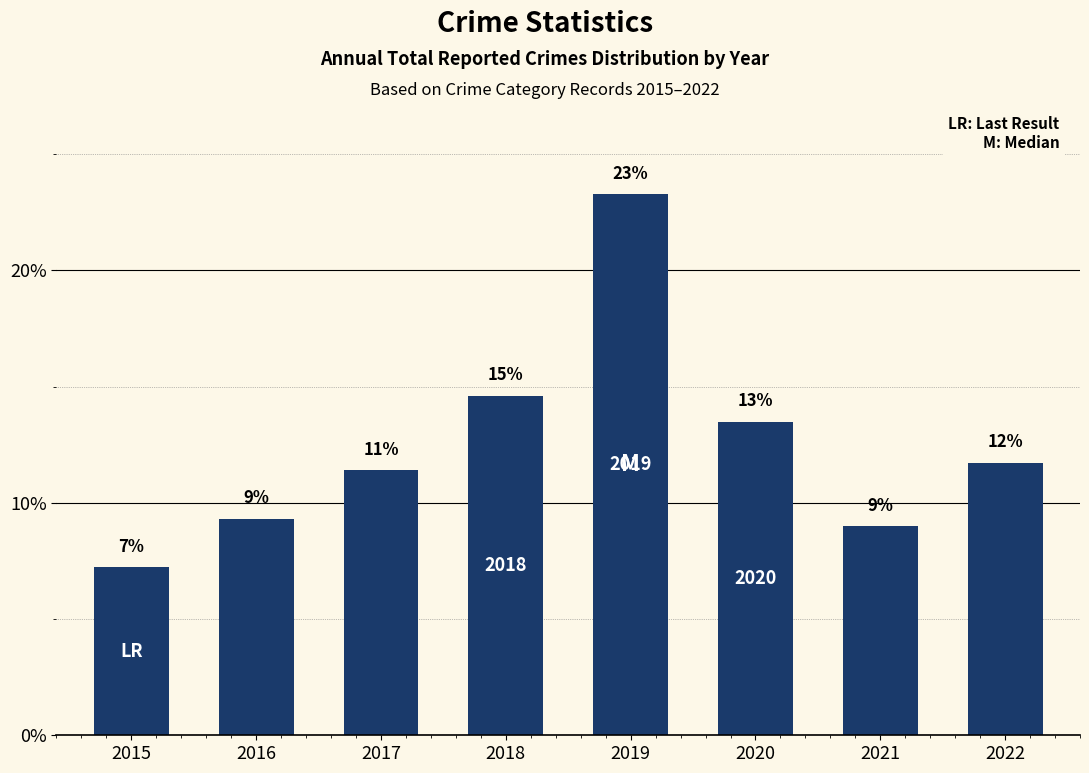

How many bars are there in total?

8